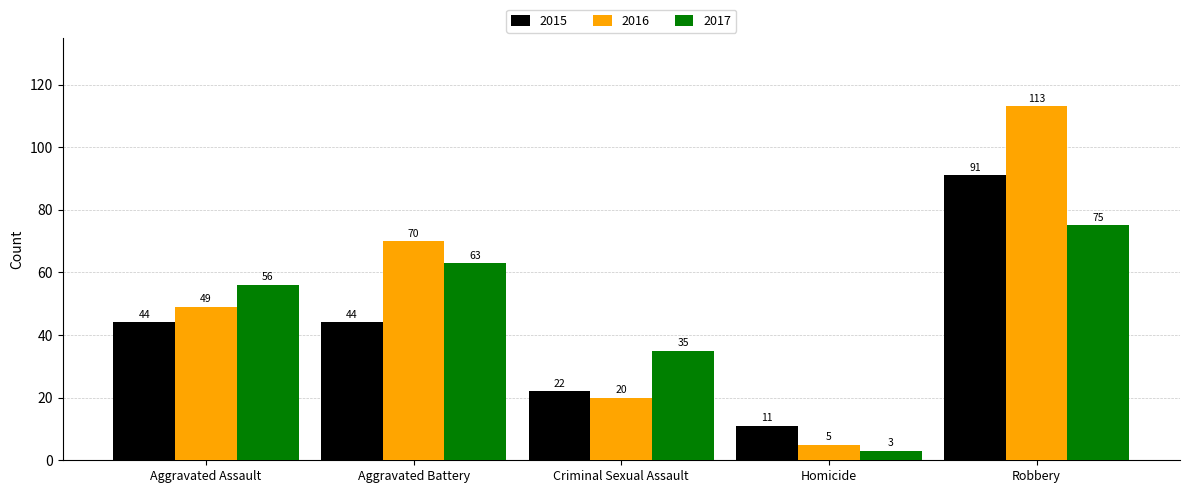

Reading left to right, transcribe all the data shown in this chart.

2015: Aggravated Assault=44	Aggravated Battery=44	Criminal Sexual Assault=22	Homicide=11	Robbery=91
2016: Aggravated Assault=49	Aggravated Battery=70	Criminal Sexual Assault=20	Homicide=5	Robbery=113
2017: Aggravated Assault=56	Aggravated Battery=63	Criminal Sexual Assault=35	Homicide=3	Robbery=75